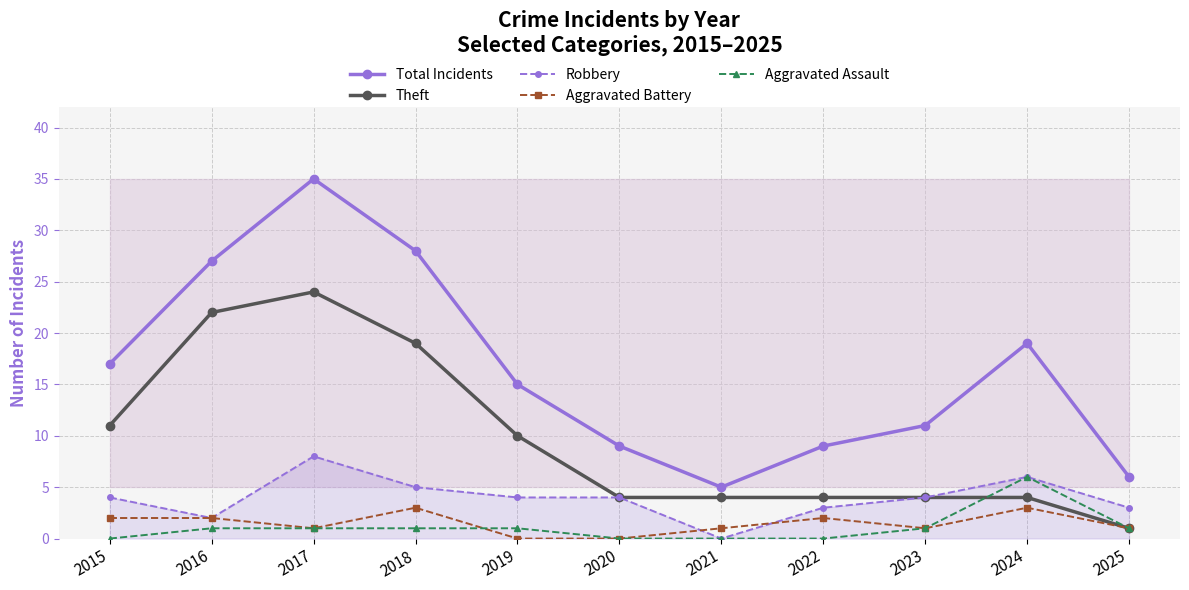

At which label does Total Incidents first exceed 15?

2015